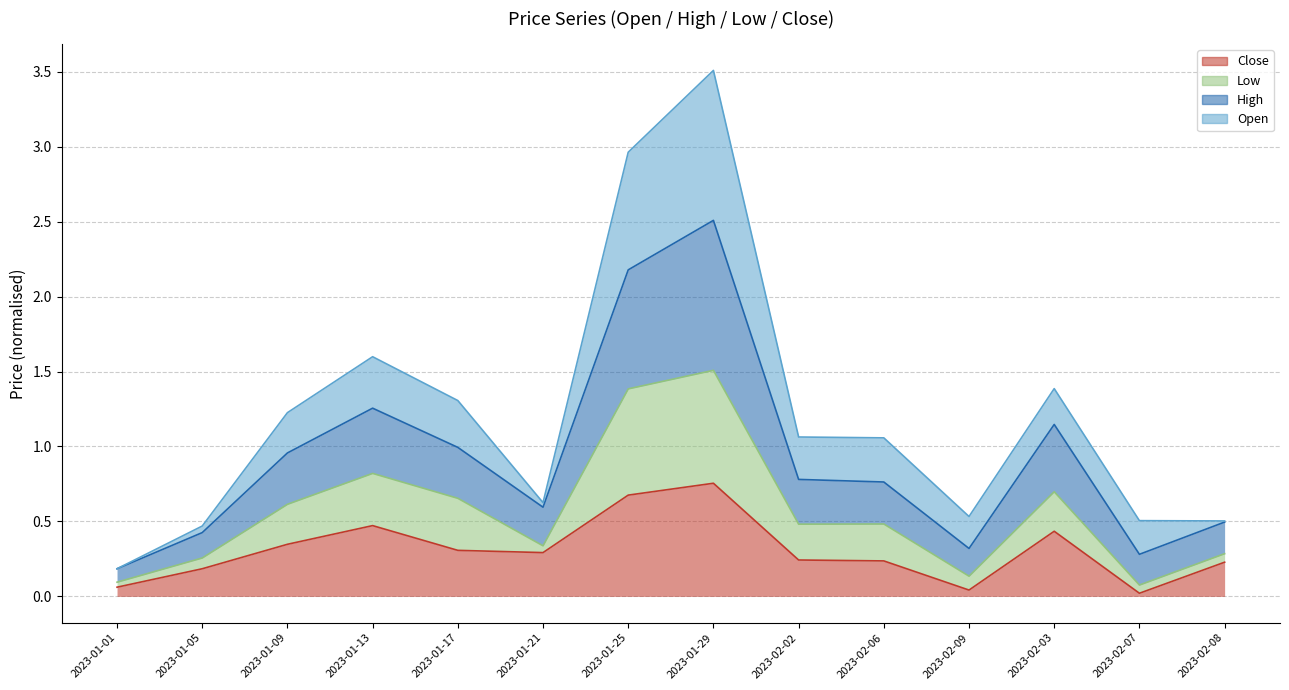

True or false: Close and High intersect in this chart.

False